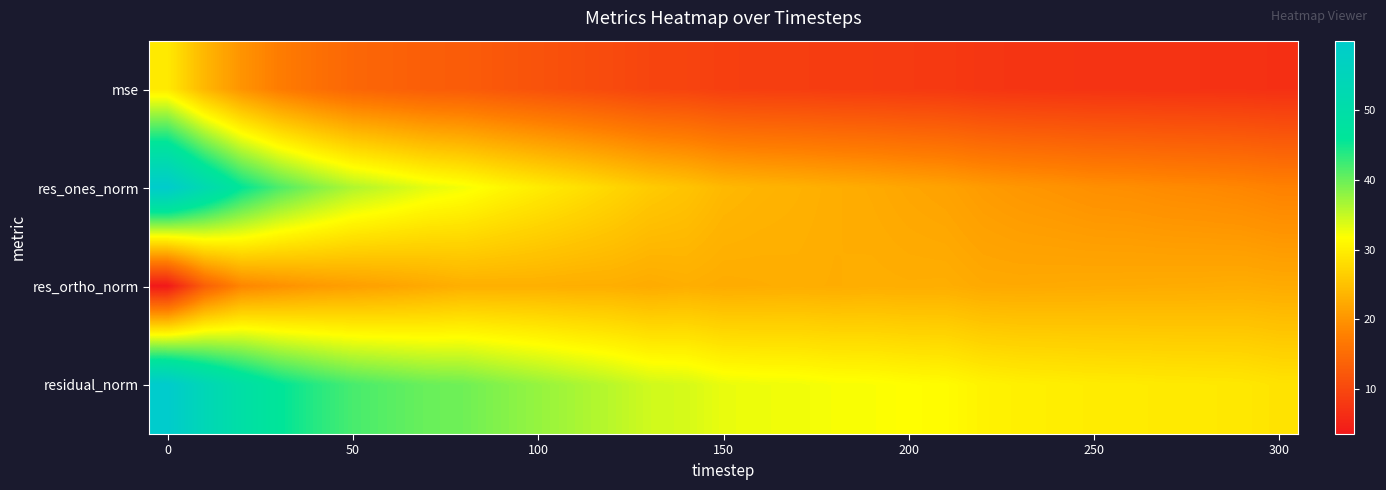

Reading left to right, what are all the values shown in this chart?

mse: 29.5	23.8	20.0	17.3	15.7	14.4	13.7	13.1	12.9	12.2	11.6	11.0	10.4	9.7	9.5	8.9	8.7	8.7	8.5	8.4	8.2	8.1	7.6	7.4	7.3	7.2	7.2	7.1	7.1	7.0	6.8
res_ones_norm: 59.8	52.2	45.8	41.6	38.6	36.1	34.7	33.2	32.3	31.0	29.7	28.6	27.3	26.0	25.2	24.0	23.5	23.2	22.8	22.4	21.9	21.5	20.8	20.2	19.9	19.4	19.3	18.9	18.7	18.4	17.9
res_ortho_norm: 3.5	13.3	18.4	19.6	20.5	21.1	21.7	22.3	23.0	23.0	23.0	22.9	22.8	22.5	22.9	22.6	22.7	22.8	22.7	22.8	22.8	22.8	22.3	22.3	22.4	22.4	22.5	22.6	22.6	22.7	22.5
residual_norm: 60.0	53.9	49.3	46.0	43.7	41.9	40.9	40.0	39.7	38.6	37.6	36.6	35.6	34.4	34.1	33.0	32.7	32.5	32.2	32.0	31.6	31.4	30.5	30.1	29.9	29.7	29.6	29.4	29.4	29.2	28.8